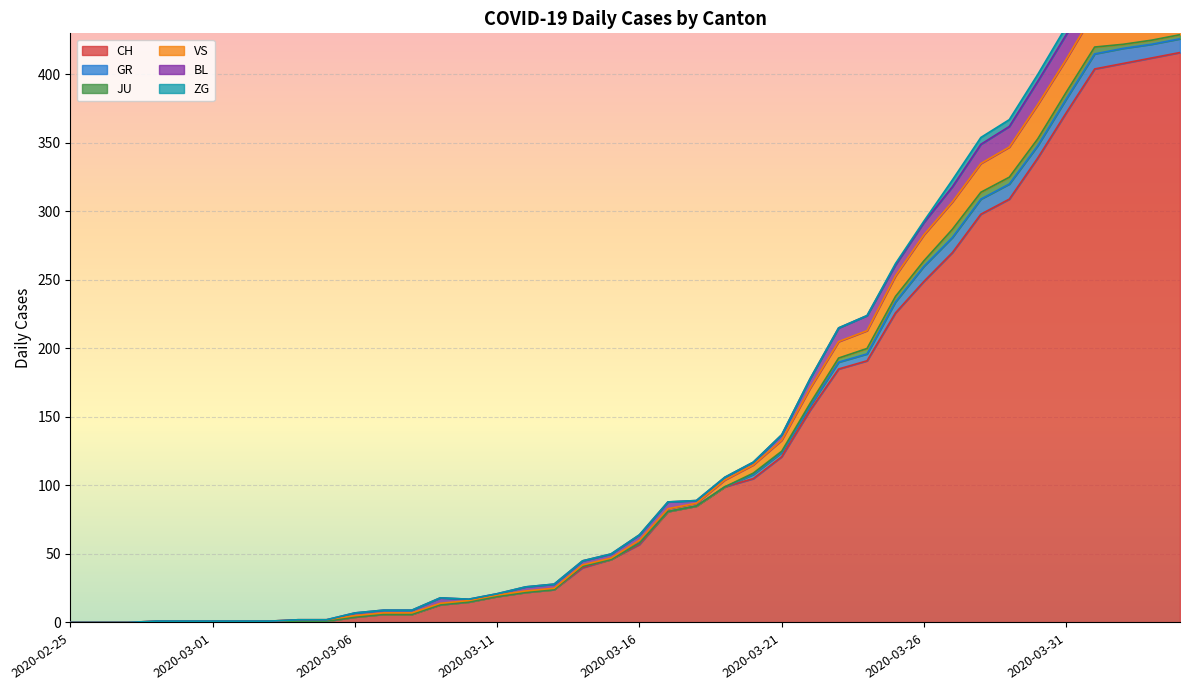

Which series has the largest total across all categories?

CH